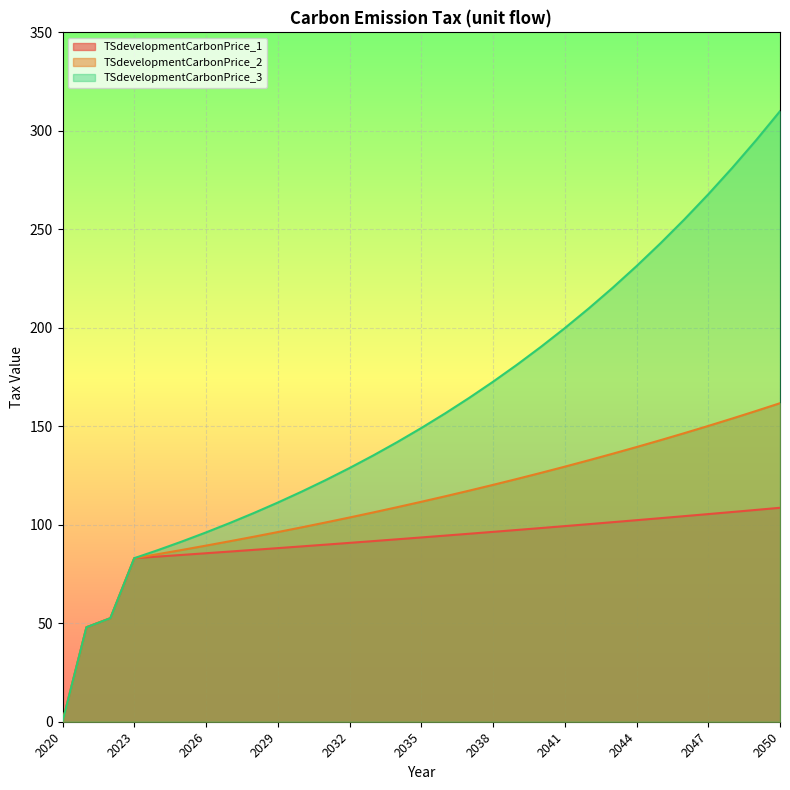

True or false: TSdevelopmentCarbonPrice_3 and TSdevelopmentCarbonPrice_1 intersect in this chart.

False